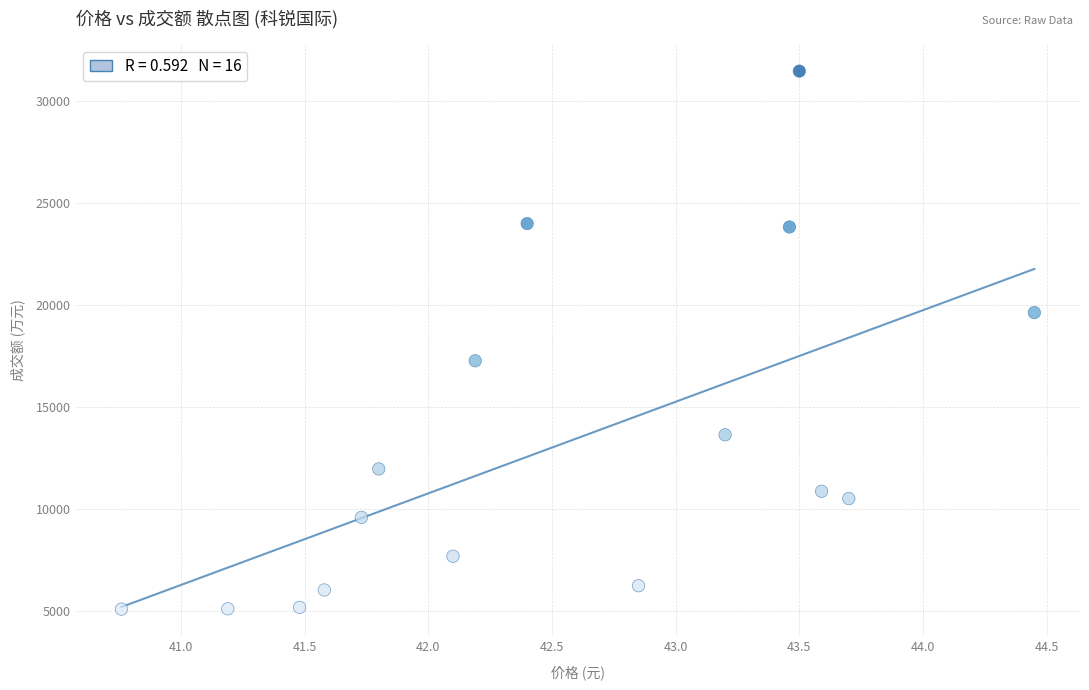

What Y value in the scatter plot is closest to 18268?

17255